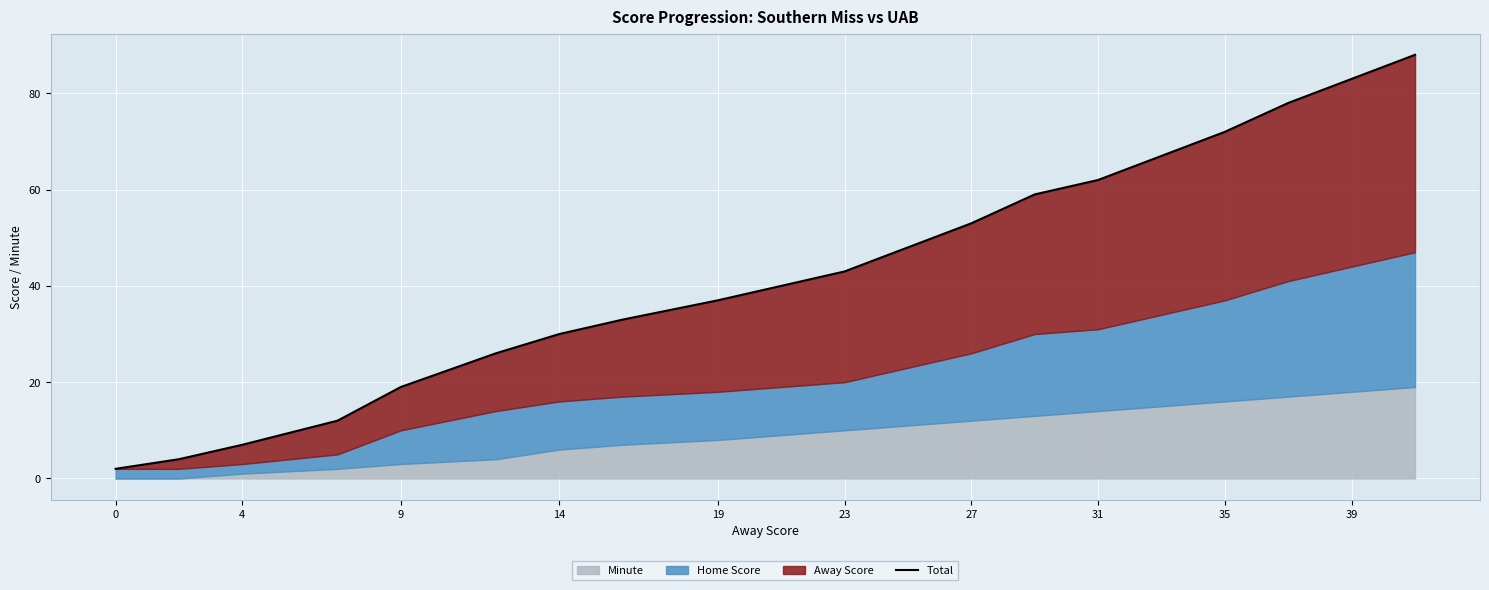

How many values are below 43?

10